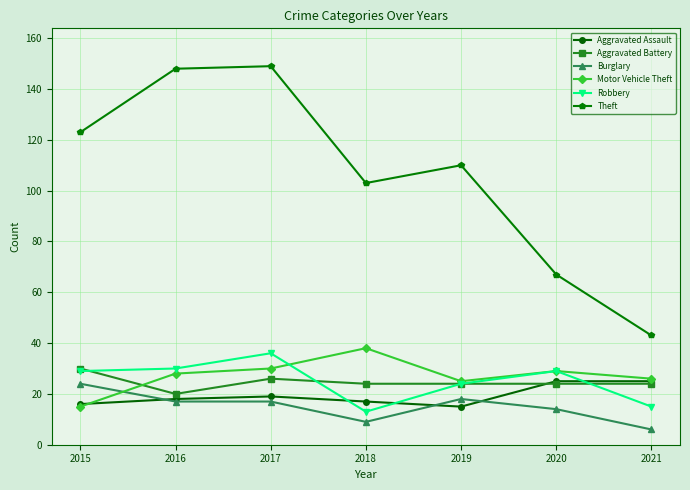

What are all the series names shown in the legend?

Aggravated Assault, Aggravated Battery, Burglary, Motor Vehicle Theft, Robbery, Theft